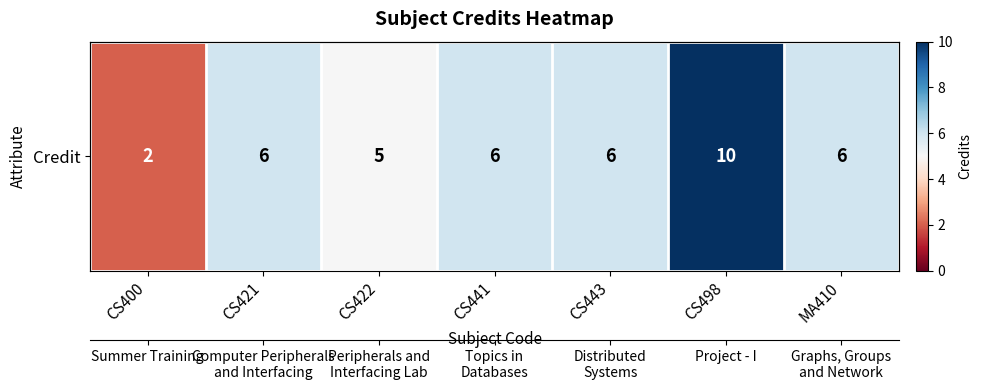

Read the value at MA410.

6